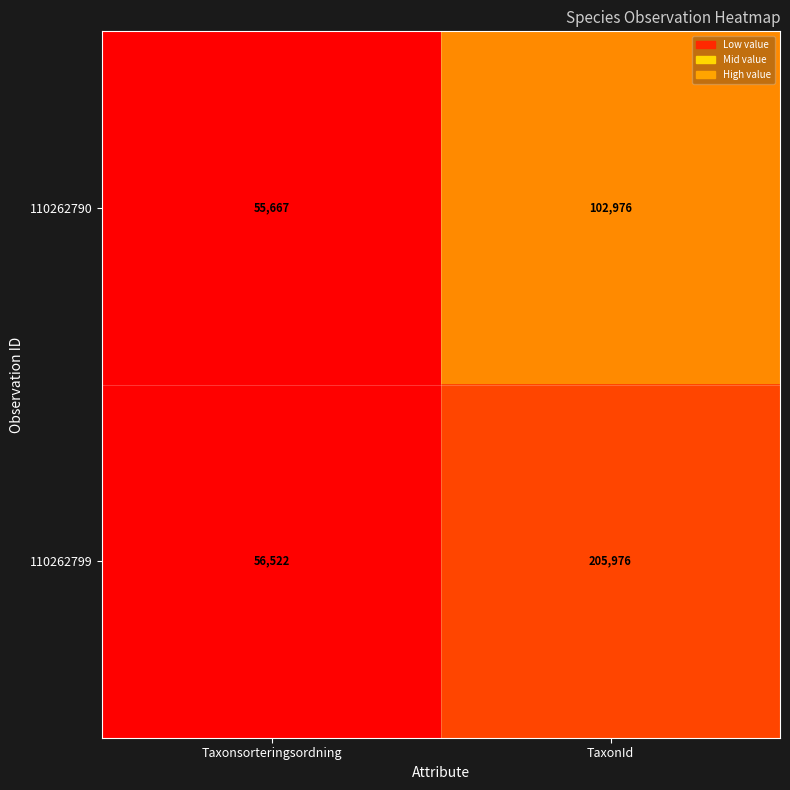

The 110262799 series shows 56522 at Taxonsorteringsordning. True or false?

True